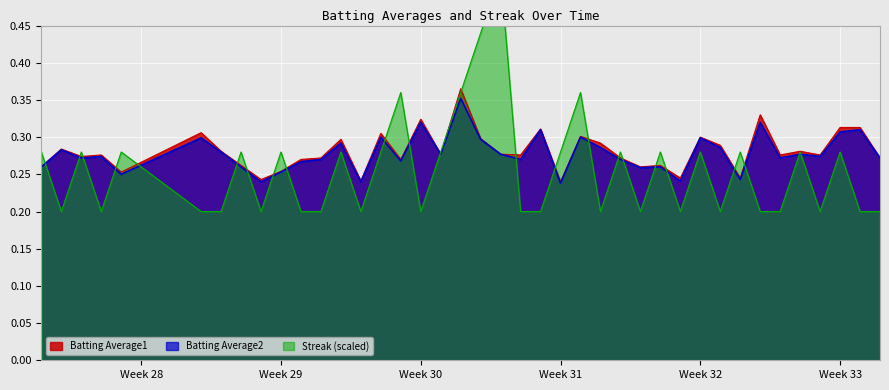

Where is Batting Average1 nearest to the value 0?

Week 31